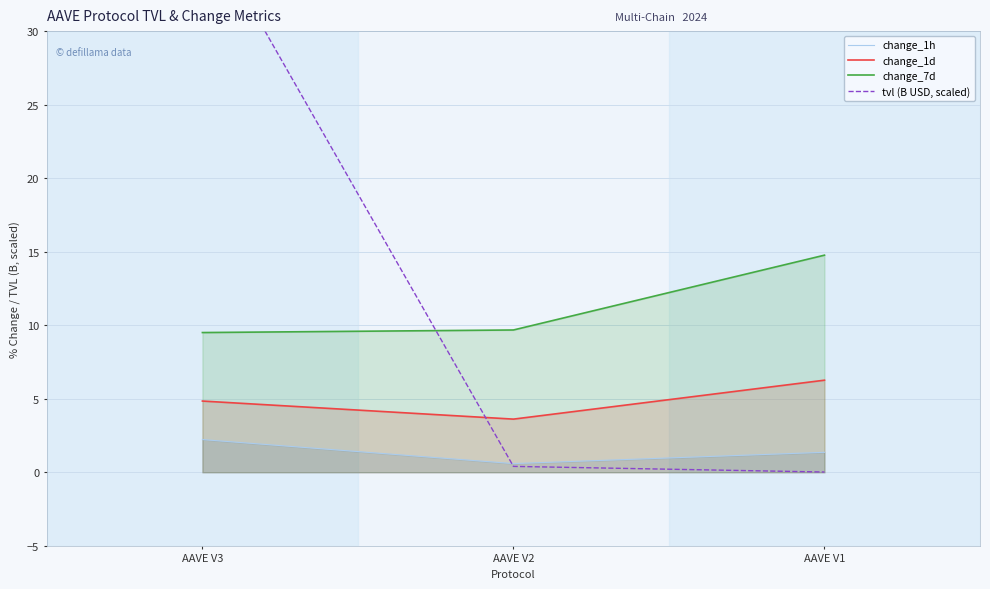

At which label does change_7d reach its peak?

AAVE V1